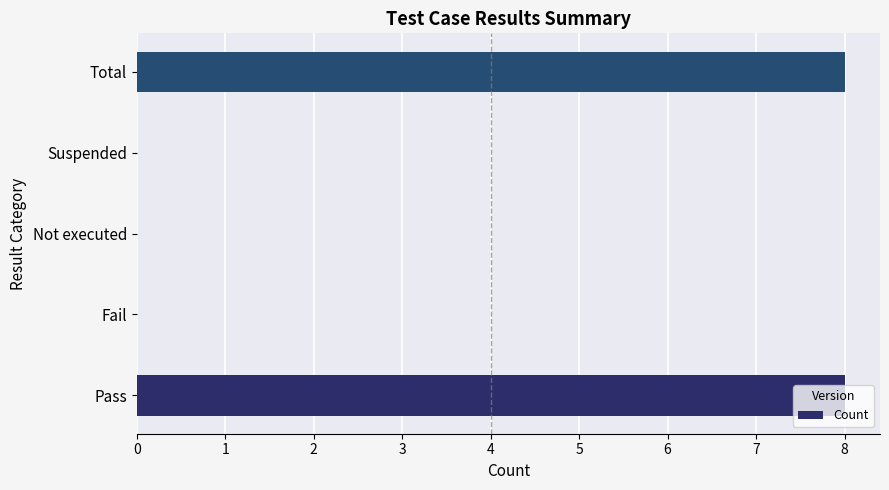

What is the sum of all values?

16